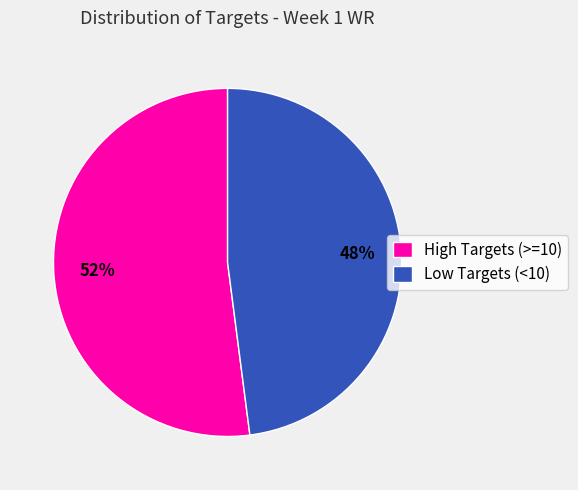

What percentage is the Low Targets (<10) slice, to the nearest percent?

48%